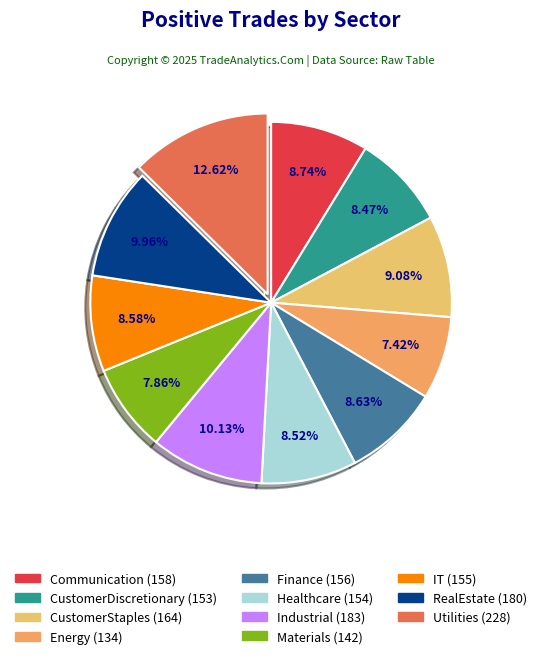

Is there any slice that represents more than half of the pie?

No